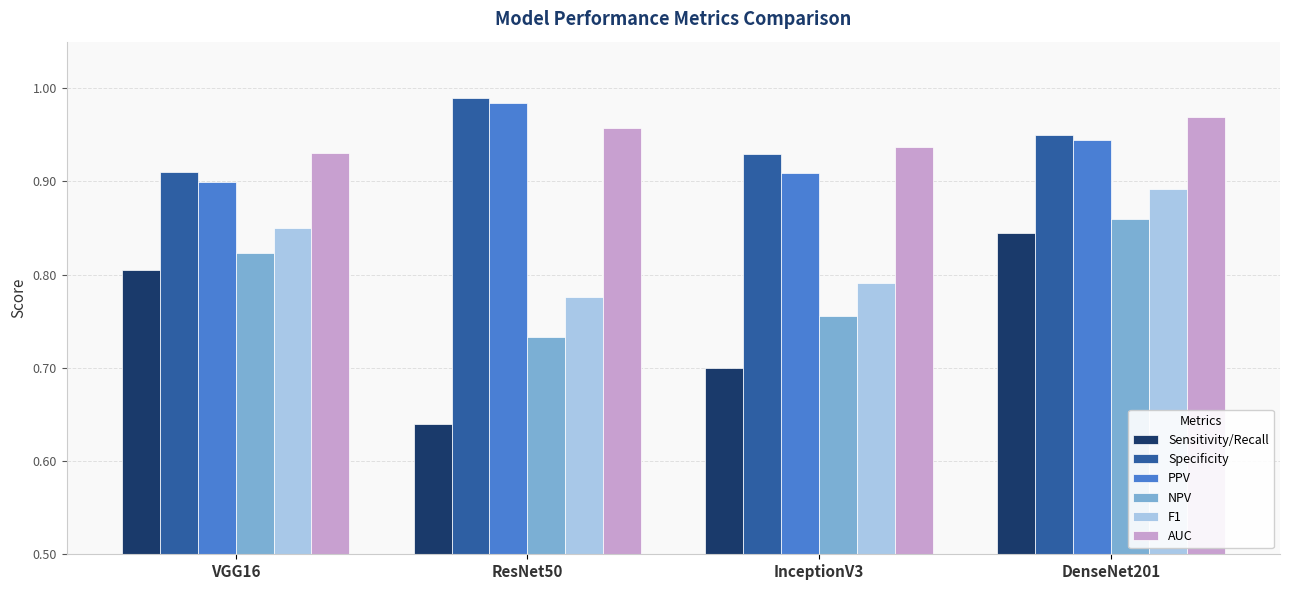

Are the bars grouped side by side (vs. stacked)?

Yes